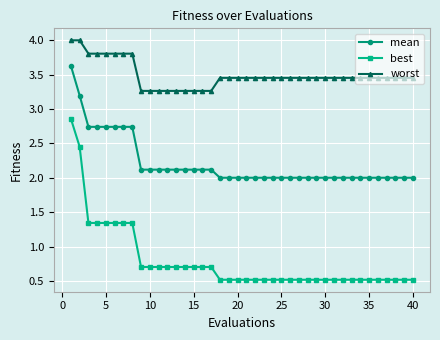

Rank the series by their maximum value, from highest to lowest.

worst, mean, best